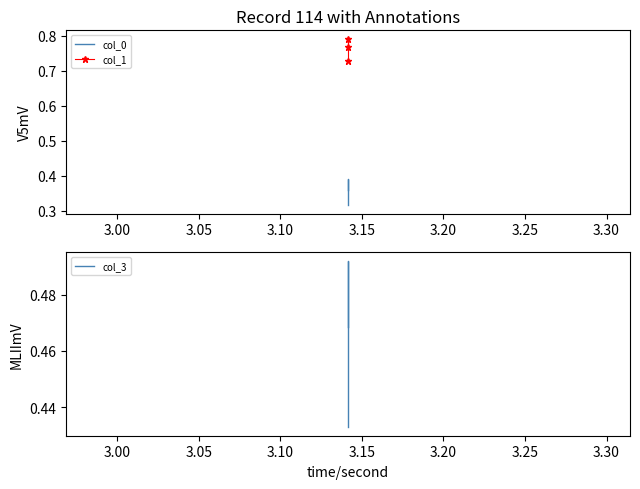

What is the sum of all col_0 values?

1.1